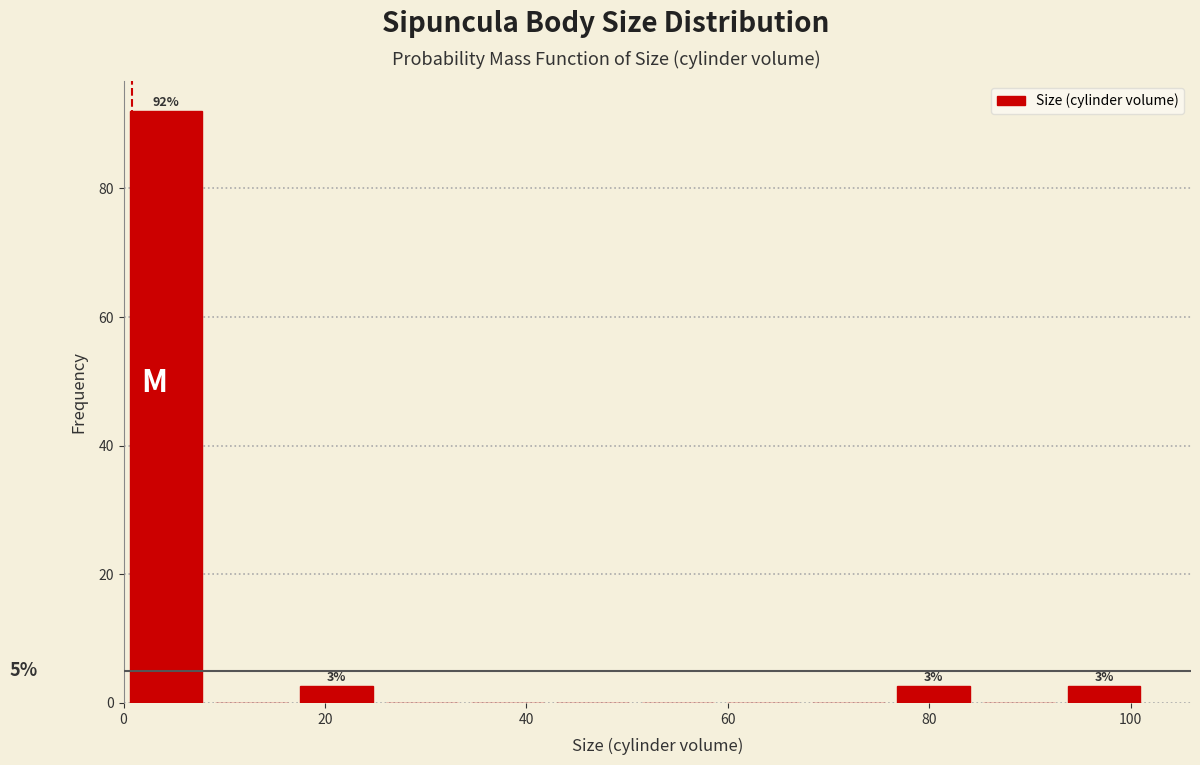

Over which range of the x-axis is the bar tallest?

0 to 8